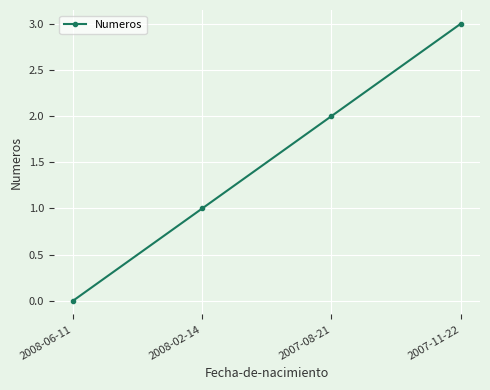

Reading left to right, list all the values displayed in this chart.

0	1	2	3